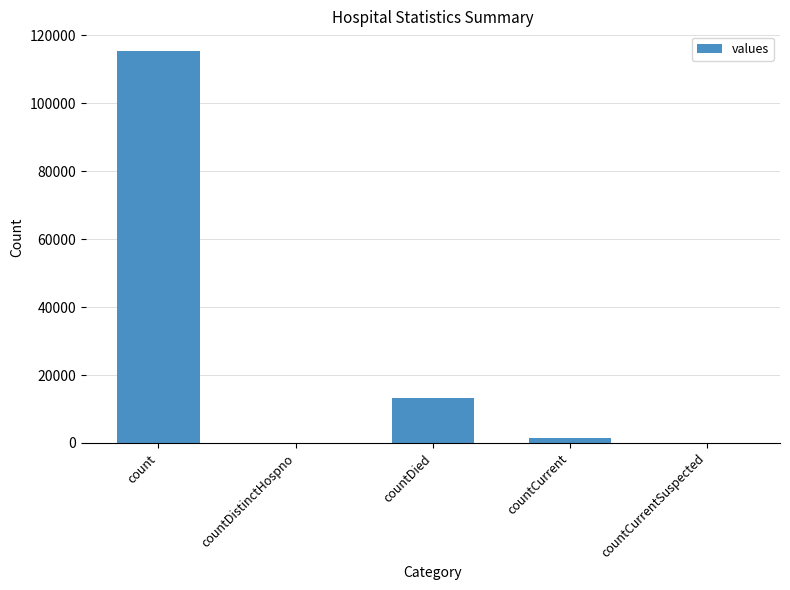

Between countCurrentSuspected and countDied, which is larger?

countDied